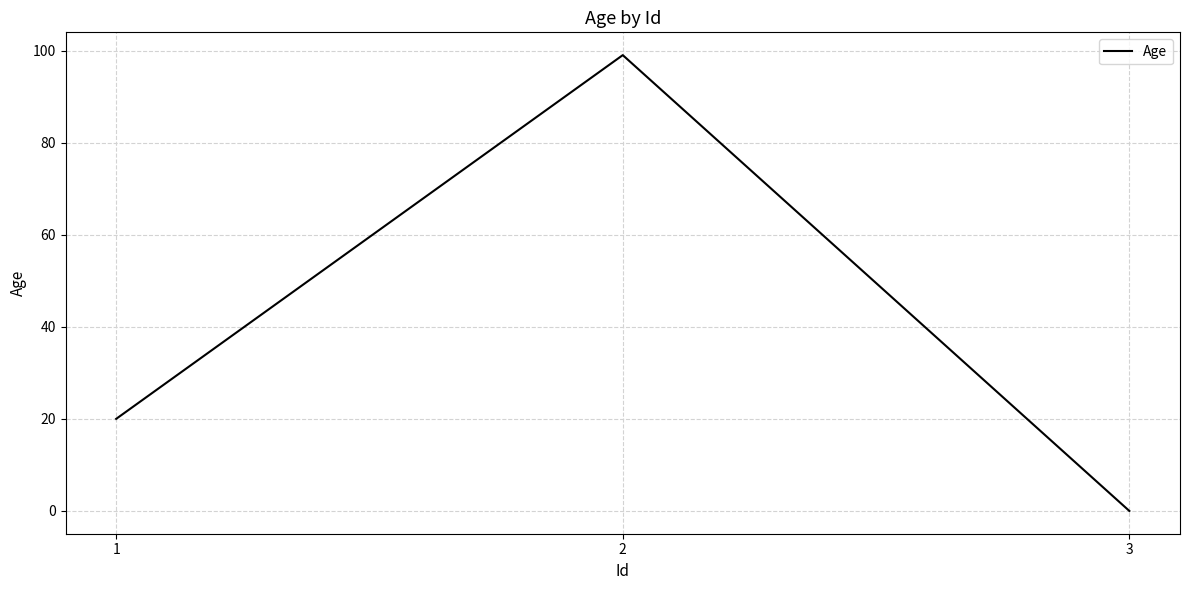

Does the chart display data point markers on the line(s)?

No